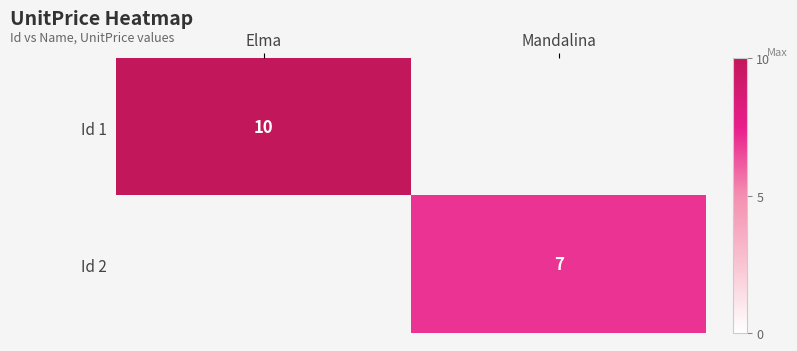

List the labels in order of Id 2 value, smallest first.

Elma, Mandalina